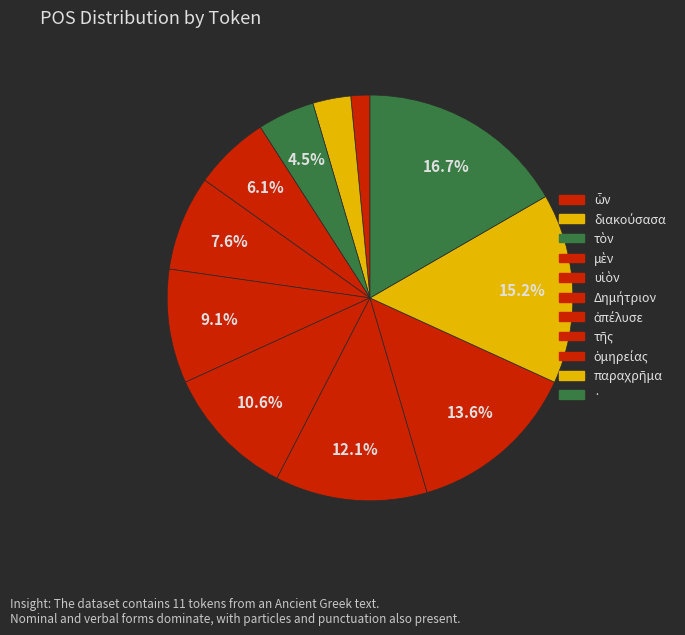

Rank the categories by value from lowest to highest.

ὧν, διακούσασα, τὸν, μὲν, υἱὸν, Δημήτριον, ἀπέλυσε, τῆς, ὁμηρείας, παραχρῆμα, ·